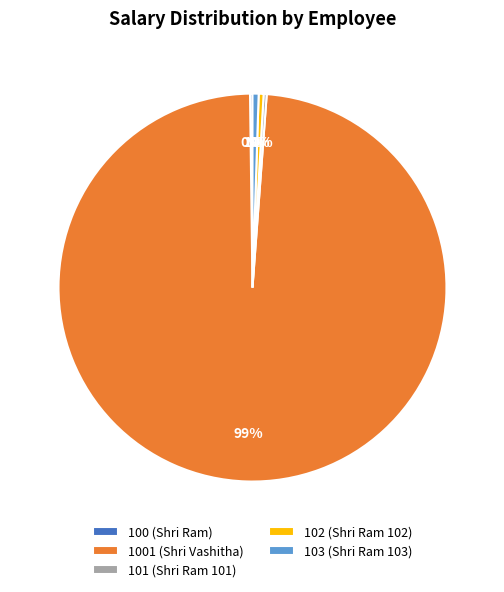

Which has a higher value, 1001 (Shri Vashitha) or 102 (Shri Ram 102)?

1001 (Shri Vashitha)